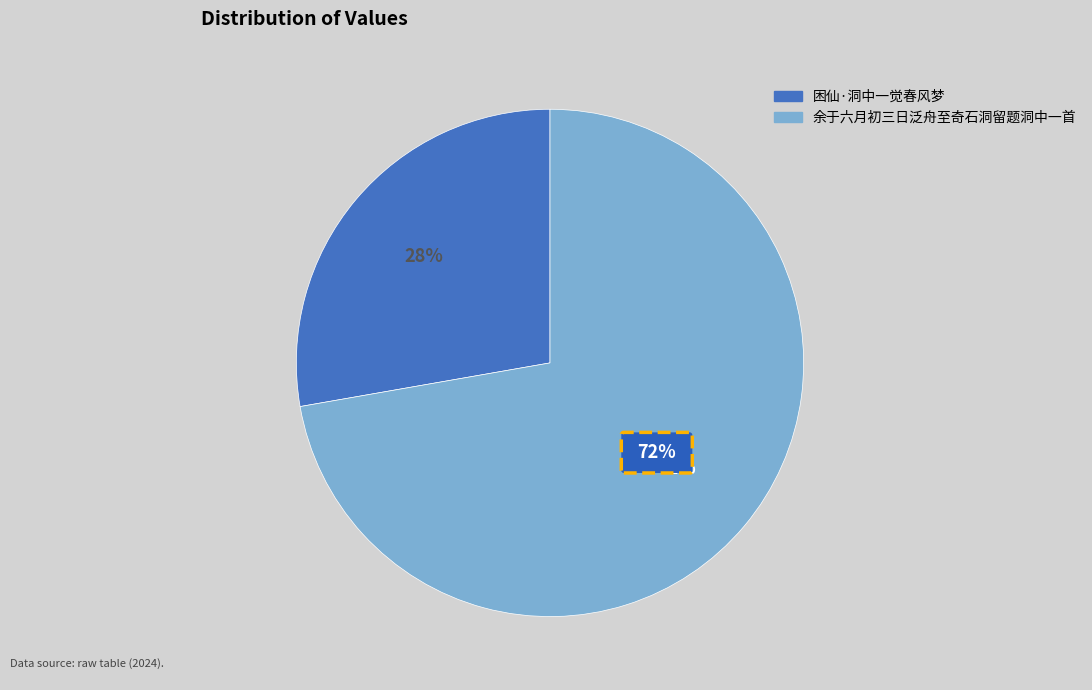

What is the change in value from 困仙·洞中一觉春风梦 to 余于六月初三日泛舟至奇石洞留题洞中一首?

+555477